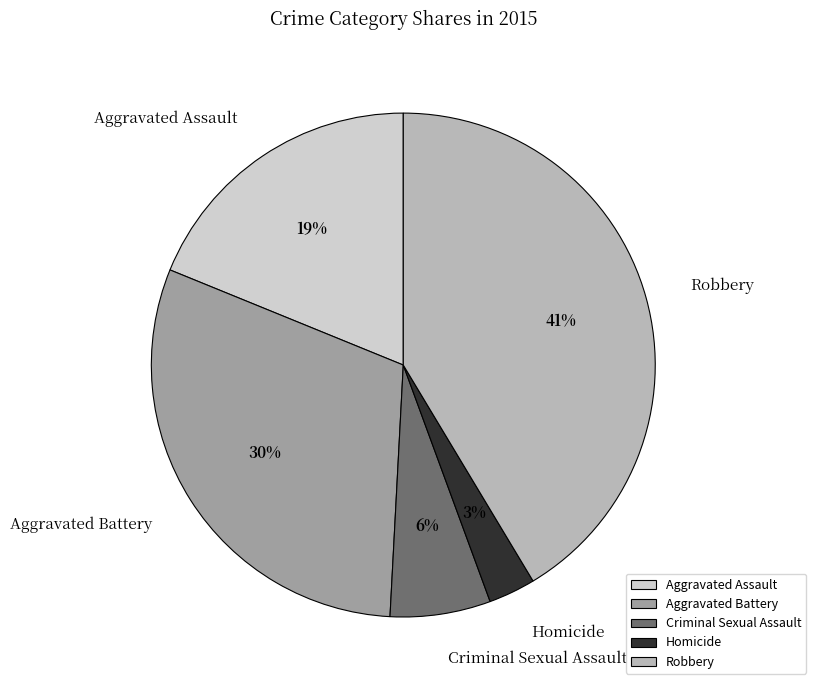

Which slice is the largest?

Robbery